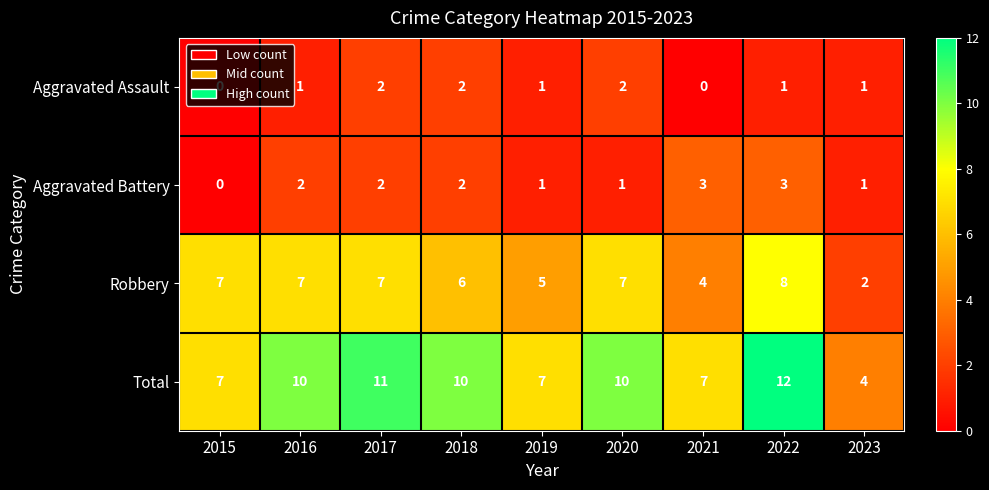

What is the difference between the maximum and minimum values in the Aggravated Battery series?

3